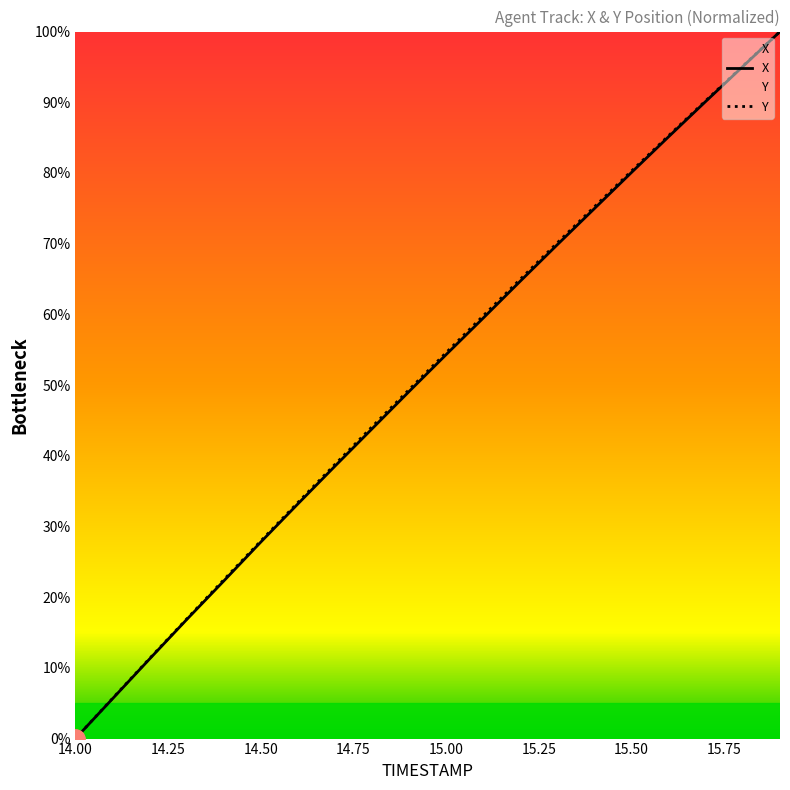

What is the label of the 1st point from the left?

14.00